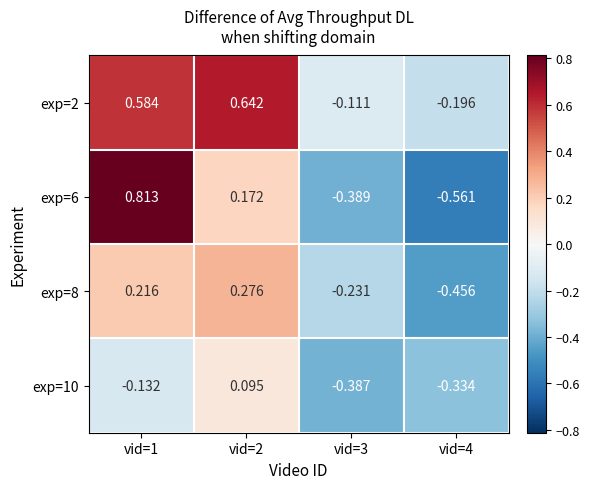

Rank the series at vid=4 from lowest to highest value.

exp=6, exp=8, exp=10, exp=2